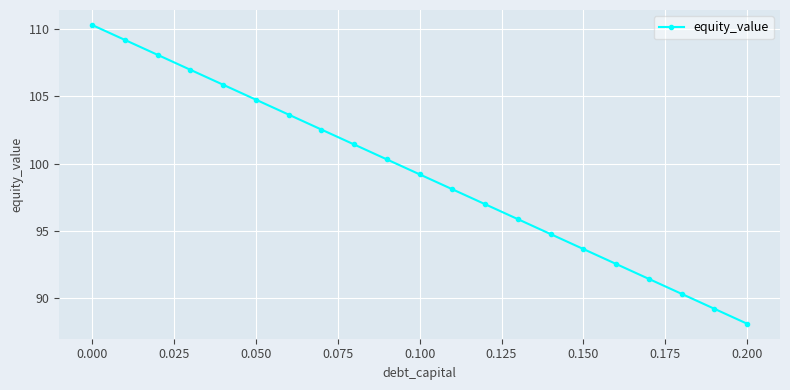

What is the value of the 20th point from the left?

89.2